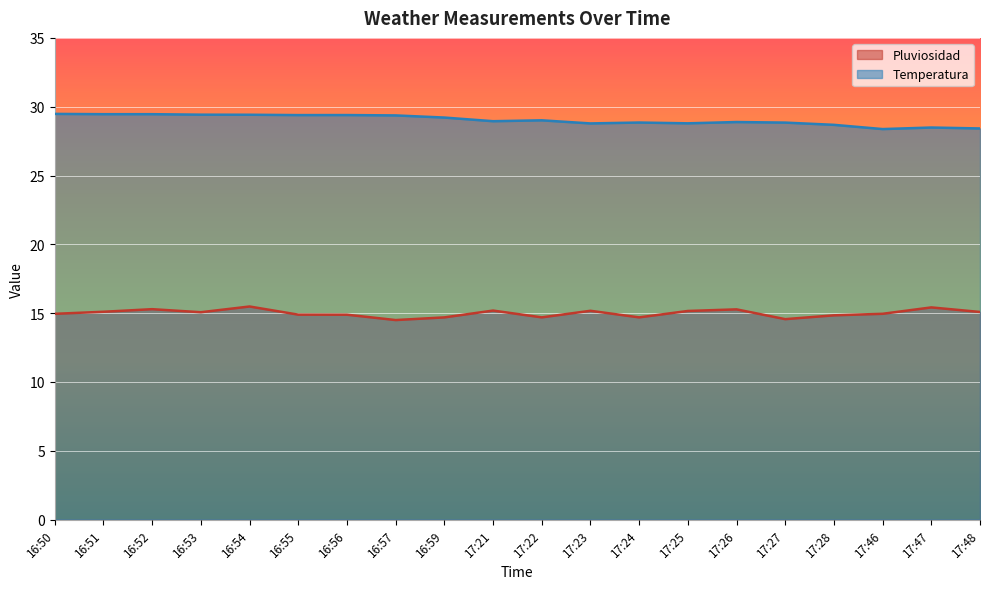

How many lines are shown in the chart?

2